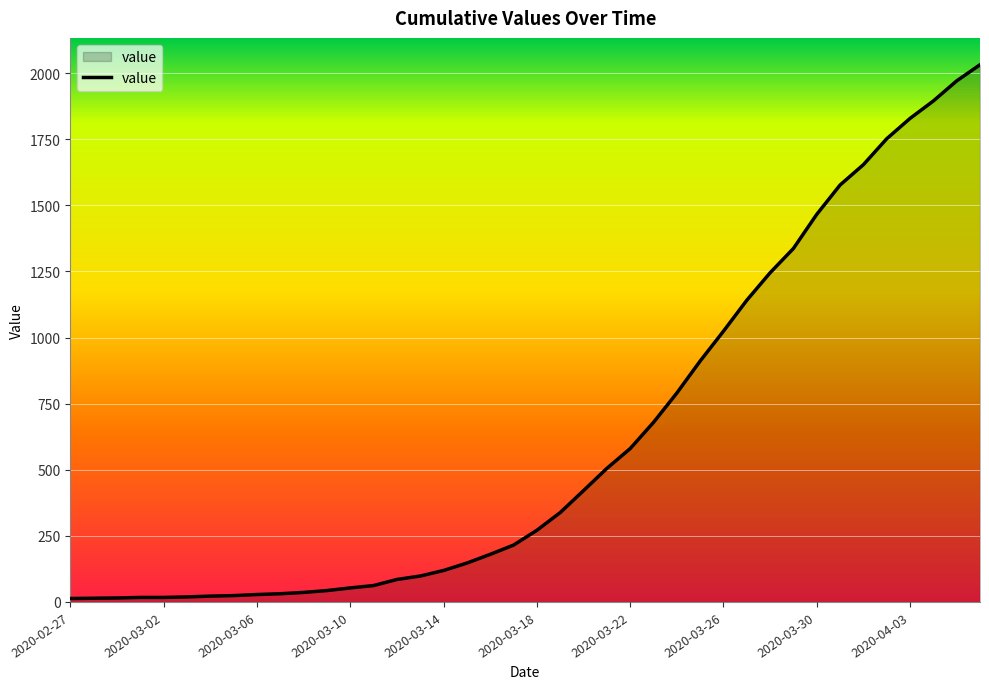

What is the maximum value shown in the chart?

2032